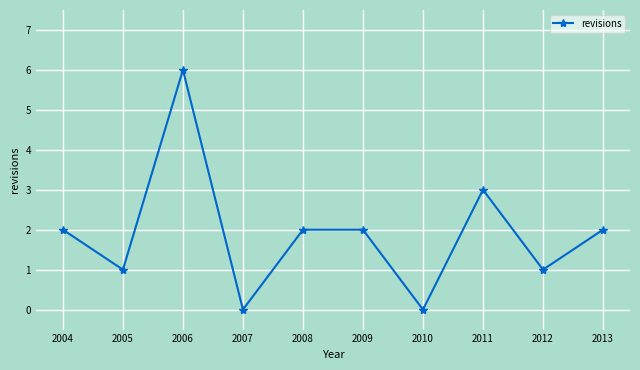

What is the maximum value shown in the chart?

6